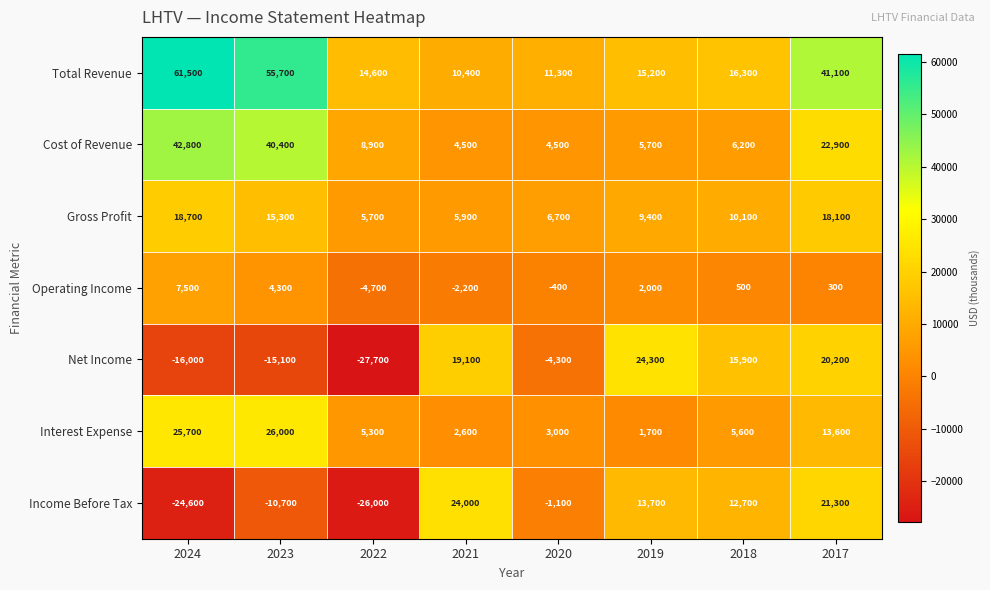

Count the number of categories in the chart.

8